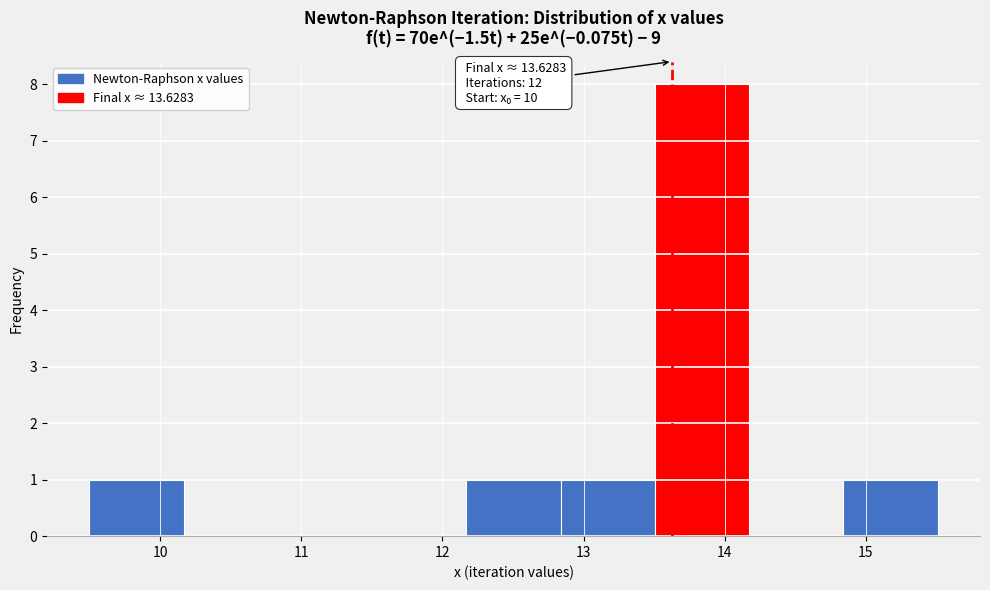

Which range on the x-axis has the tallest bar?

13.5 to 14.2